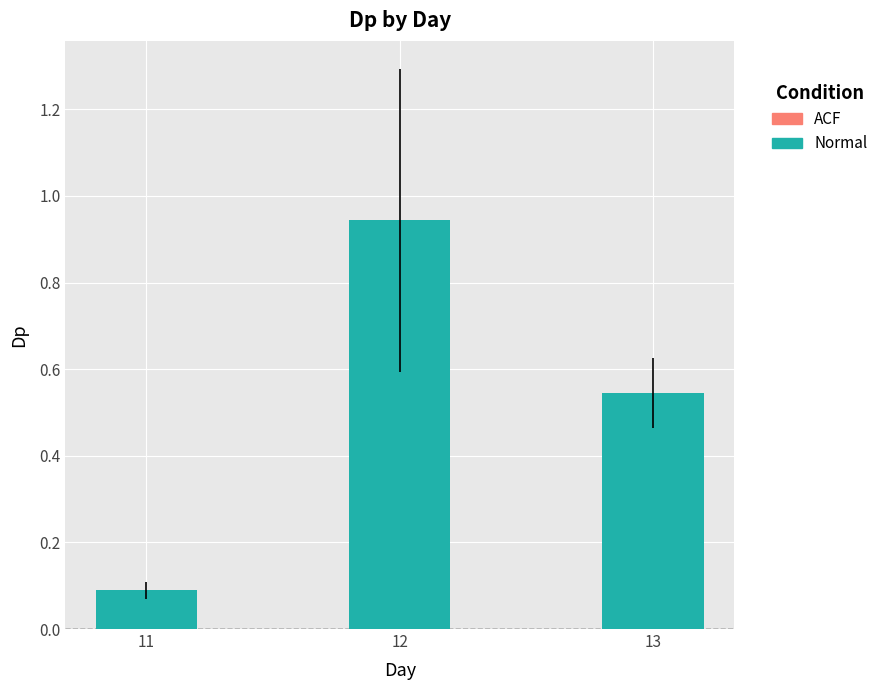

How many data points does each series have?

3